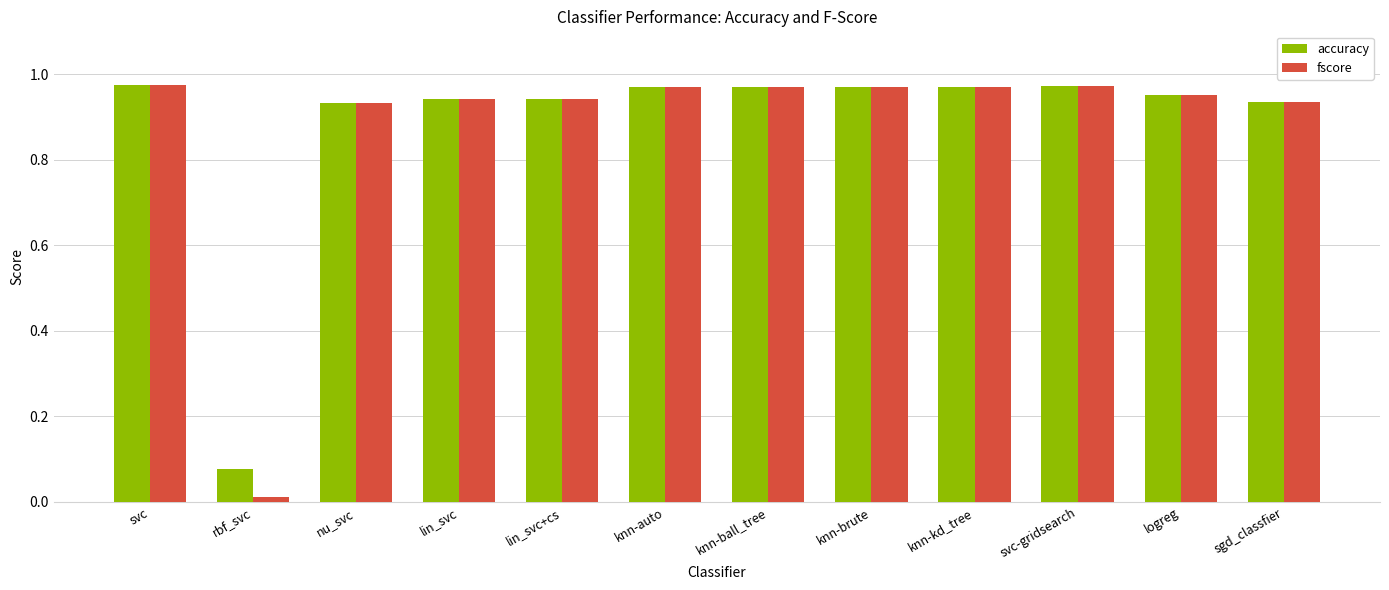

The value of accuracy at knn-ball_tree is 0.5. True or false?

False